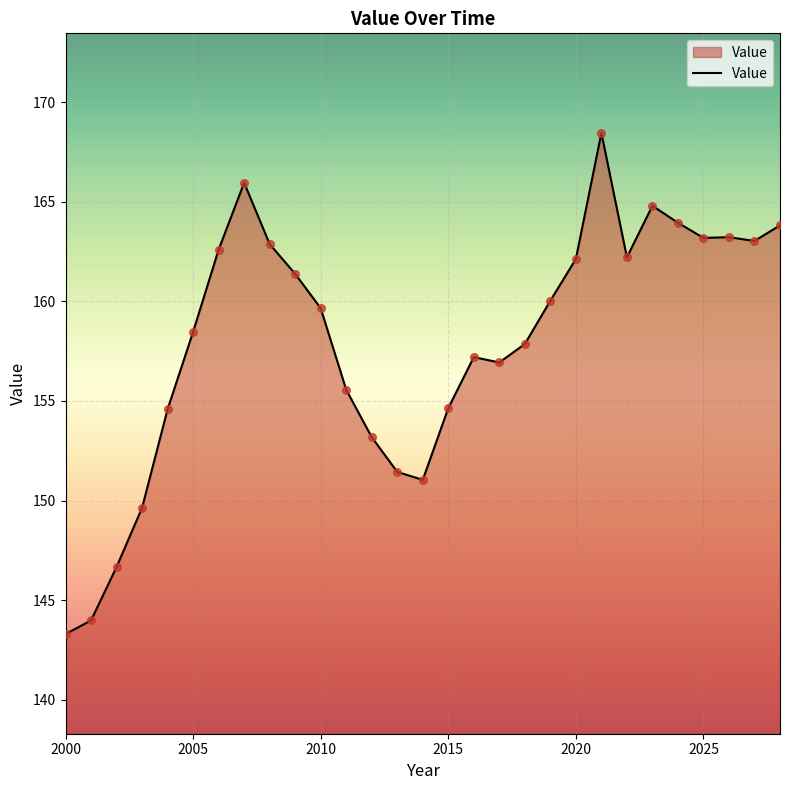

What is the minimum value shown in the chart?

143.3